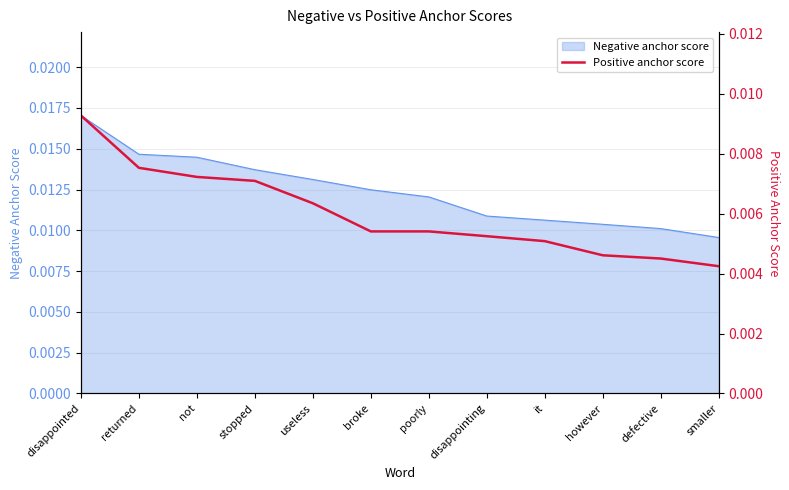

Which category has the lowest value in the Negative anchor score series?

smaller